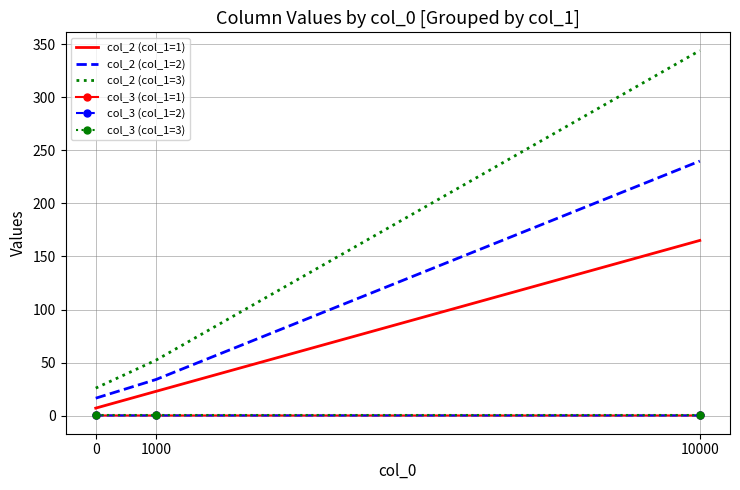

At which label is col_2 (col_1=1) closest to 86?

1000